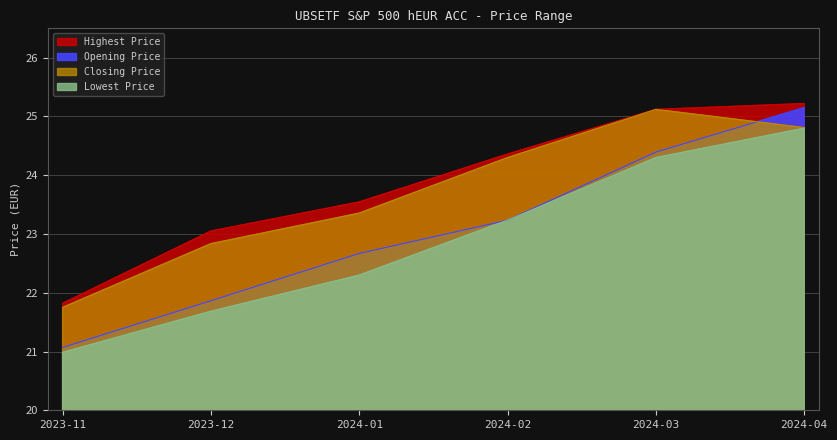

At which category does the chart reach its minimum across all series?

2023-11